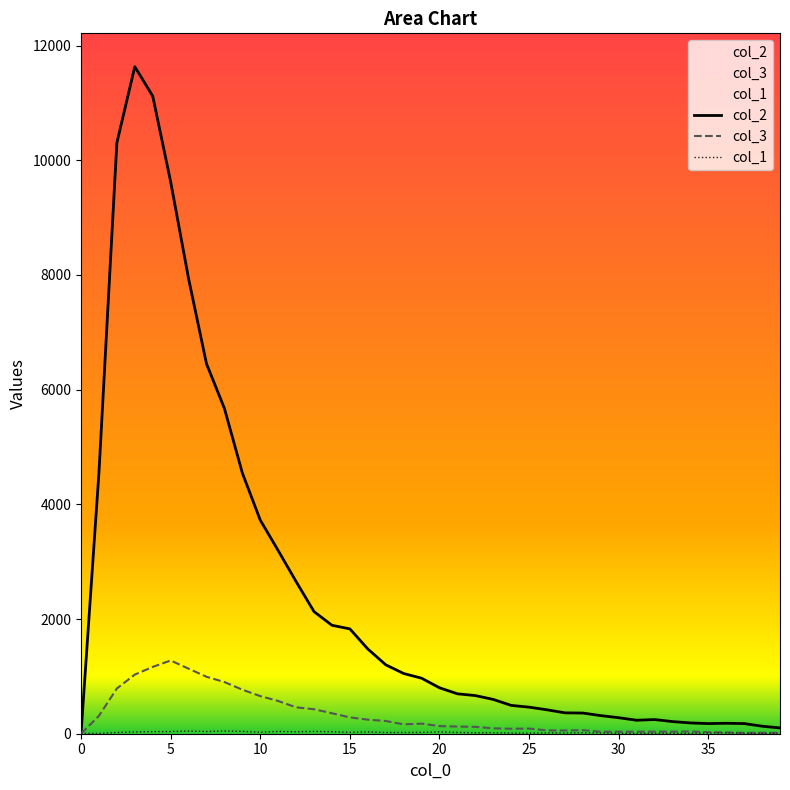

What is the difference between the col_2 values at 33 and 14?

1679